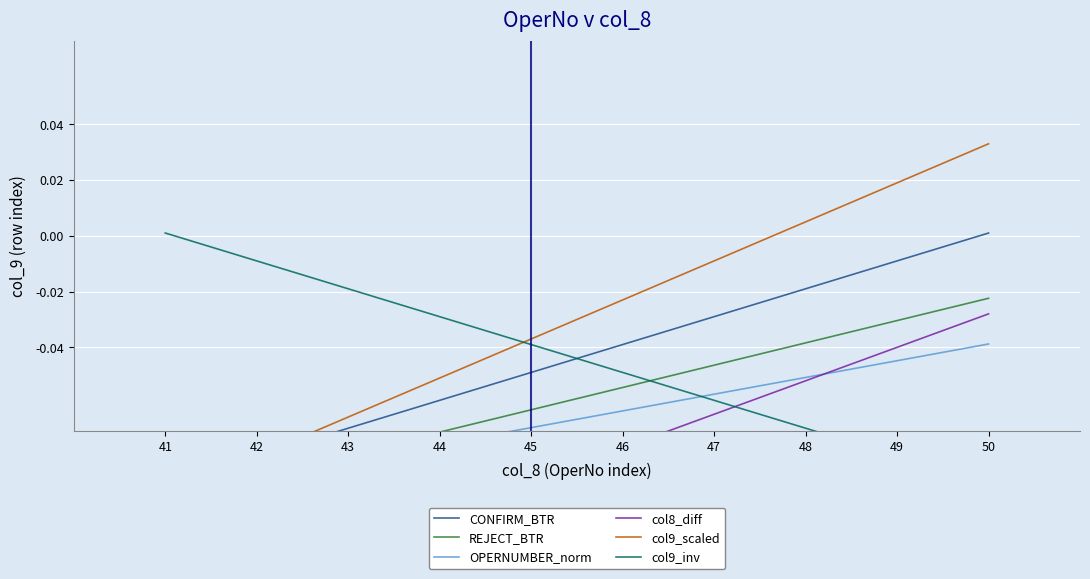

Rank the categories by col9_scaled value from lowest to highest.

41, 42, 43, 44, 45, 46, 47, 48, 49, 50